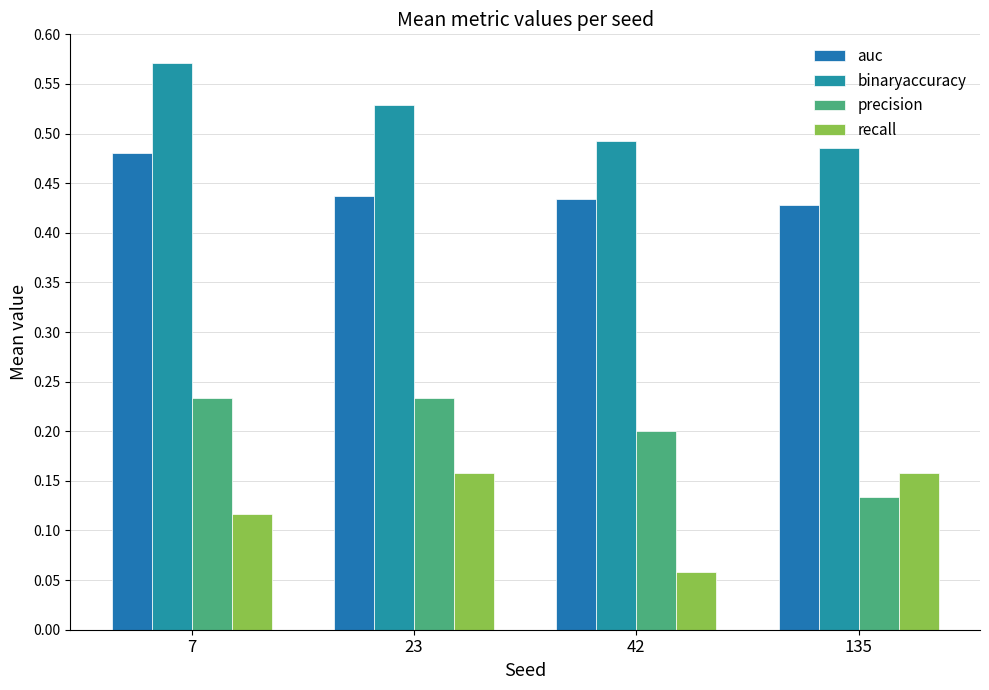

How many bars are there in total?

16